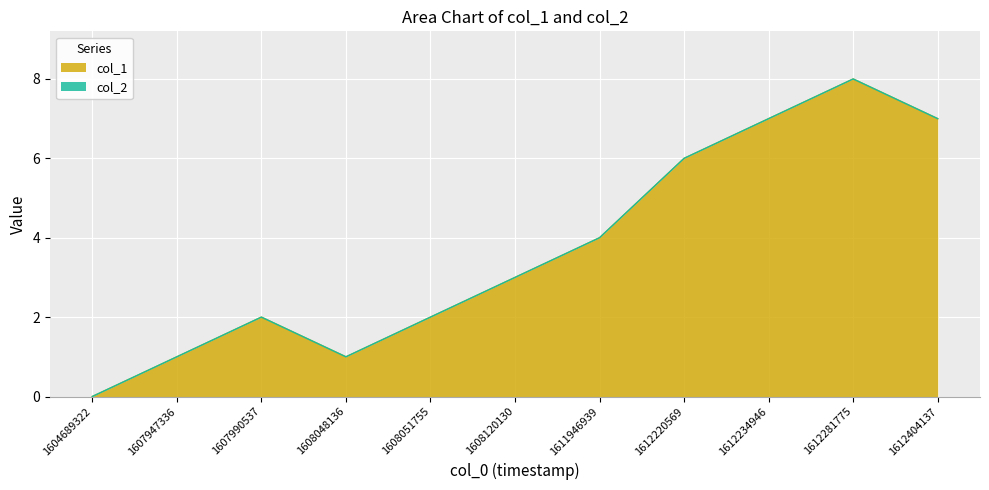

List the labels in order of value, largest first.

1612281775, 1612234946, 1612404137, 1612220569, 1611946939, 1608120130, 1607990537, 1608051755, 1607947336, 1608048136, 1604689322